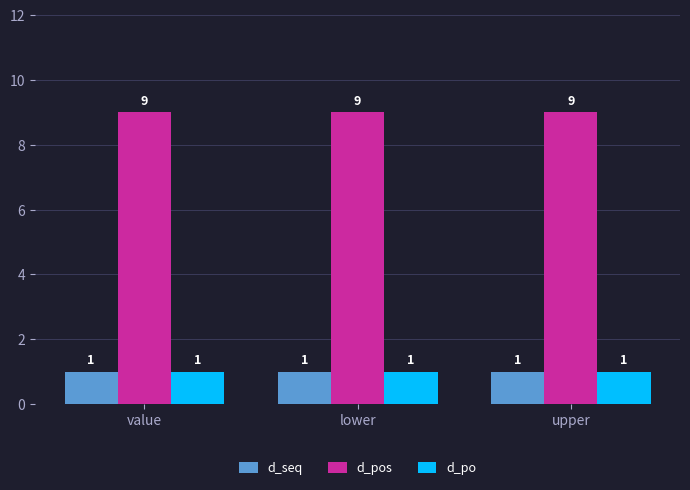

Which series has the largest total across all categories?

d_pos